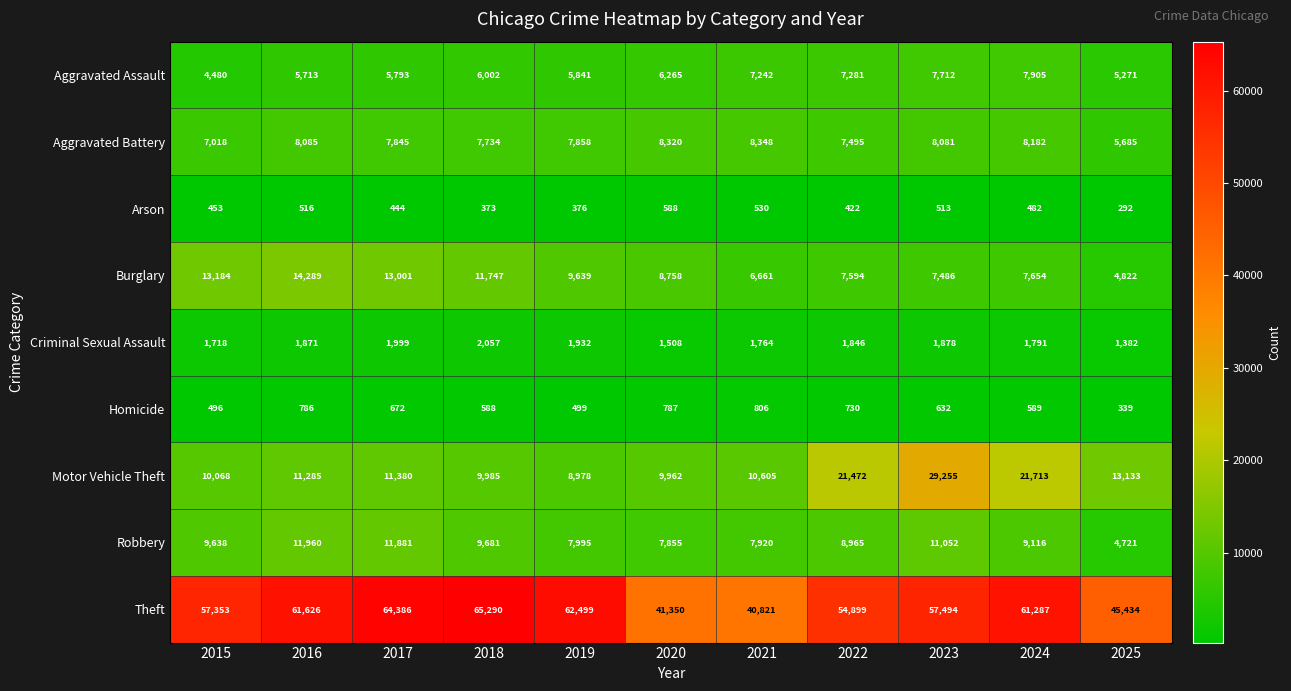

Which series has the widest spread of values?

Theft